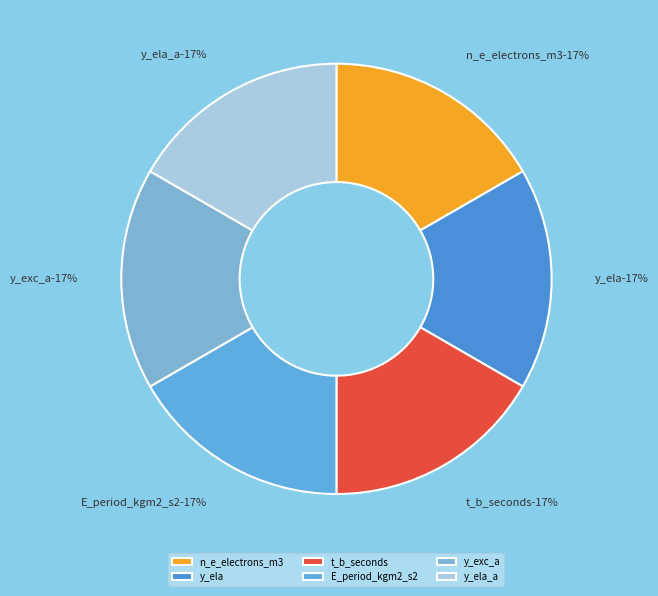

Does 0 represent more than half of the total?

Yes